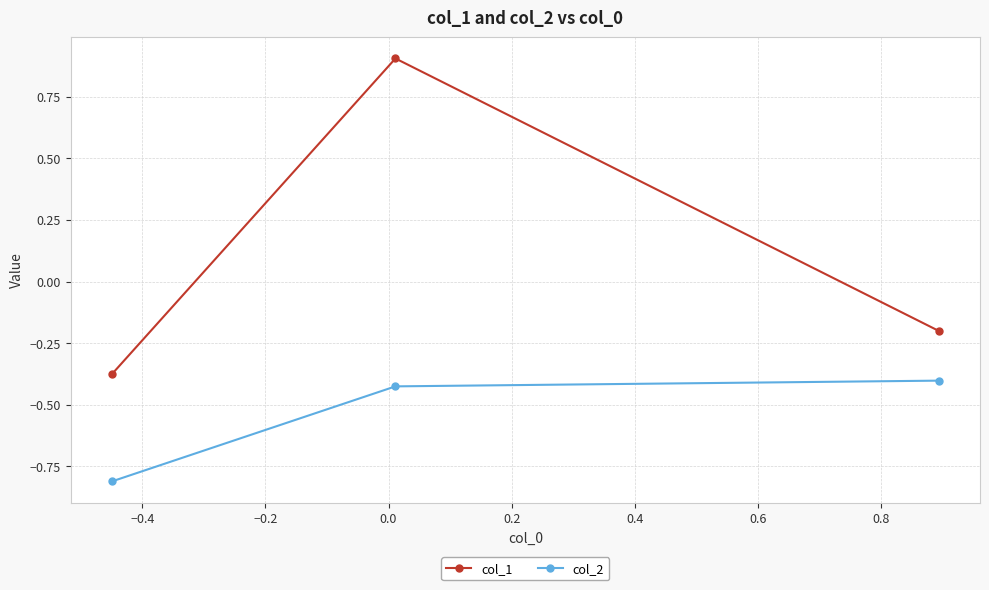

List the series in order of their overall mean, lowest first.

col_2, col_1